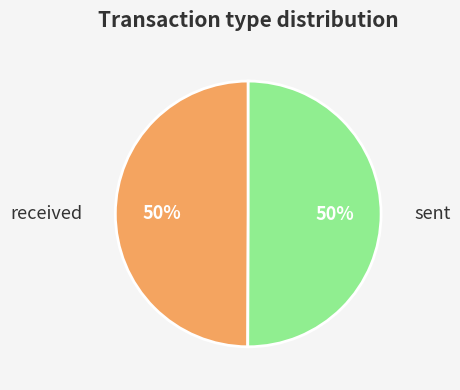

What is the majority slice?

sent